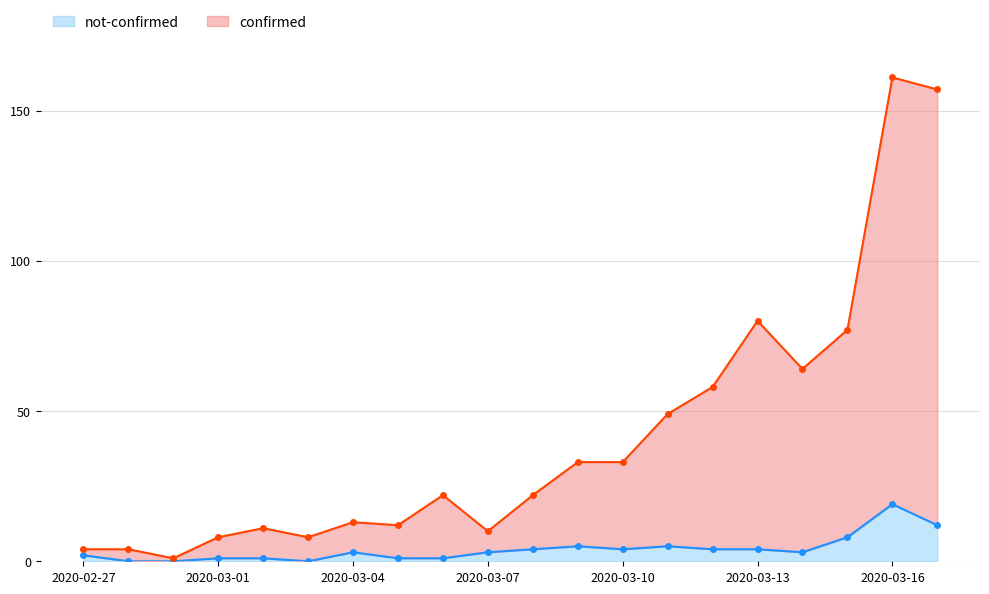

Where is not-confirmed nearest to the value 9?

2020-03-15